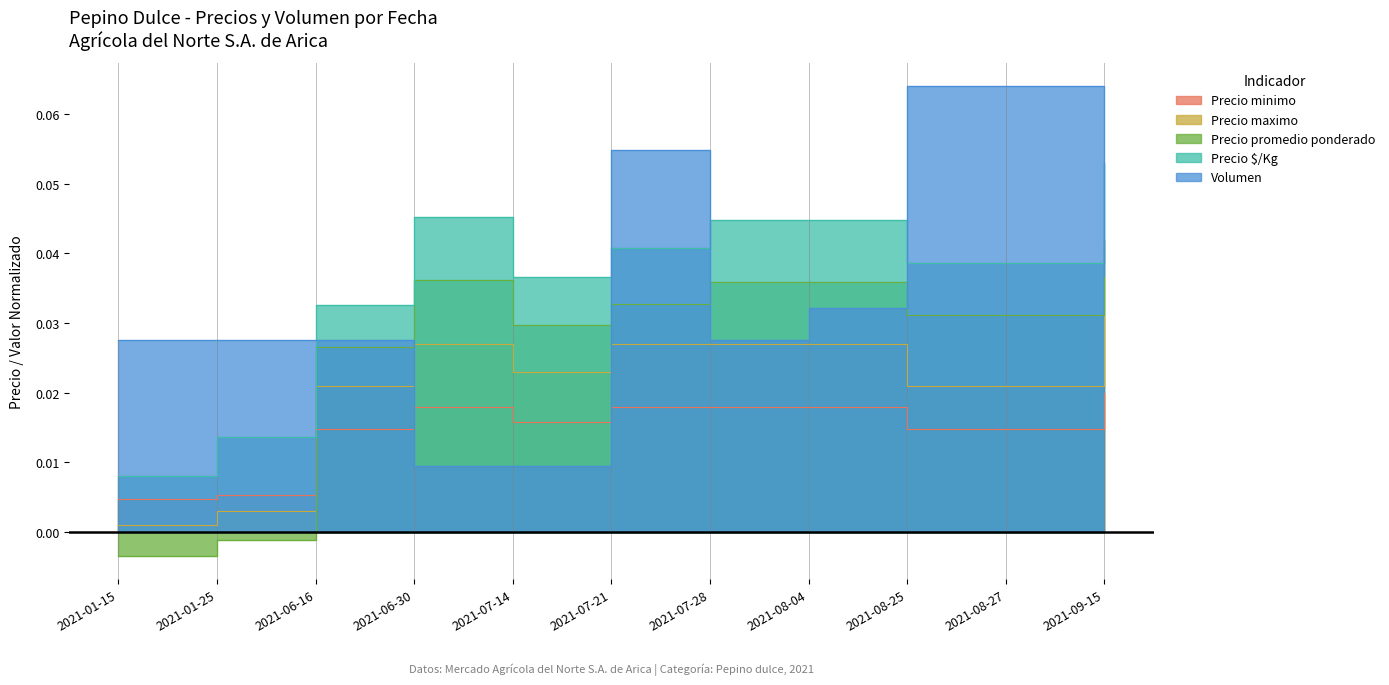

Reading left to right, extract all data points from this chart.

Precio minimo: 2021-01-15=0.0	2021-01-25=0.0	2021-06-16=0.0	2021-06-30=0.0	2021-07-14=0.0	2021-07-21=0.0	2021-07-28=0.0	2021-08-04=0.0	2021-08-25=0.0	2021-08-27=0.0	2021-09-15=0.0
Precio maximo: 2021-01-15=0.0	2021-01-25=0.0	2021-06-16=0.0	2021-06-30=0.0	2021-07-14=0.0	2021-07-21=0.0	2021-07-28=0.0	2021-08-04=0.0	2021-08-25=0.0	2021-08-27=0.0	2021-09-15=0.0
Precio promedio ponderado: 2021-01-15=-0.0	2021-01-25=-0.0	2021-06-16=0.0	2021-06-30=0.0	2021-07-14=0.0	2021-07-21=0.0	2021-07-28=0.0	2021-08-04=0.0	2021-08-25=0.0	2021-08-27=0.0	2021-09-15=0.0
Precio $/Kg: 2021-01-15=0.0	2021-01-25=0.0	2021-06-16=0.0	2021-06-30=0.0	2021-07-14=0.0	2021-07-21=0.0	2021-07-28=0.0	2021-08-04=0.0	2021-08-25=0.0	2021-08-27=0.0	2021-09-15=0.1
Volumen: 2021-01-15=0.0	2021-01-25=0.0	2021-06-16=0.0	2021-06-30=0.0	2021-07-14=0.0	2021-07-21=0.1	2021-07-28=0.0	2021-08-04=0.0	2021-08-25=0.1	2021-08-27=0.1	2021-09-15=0.0